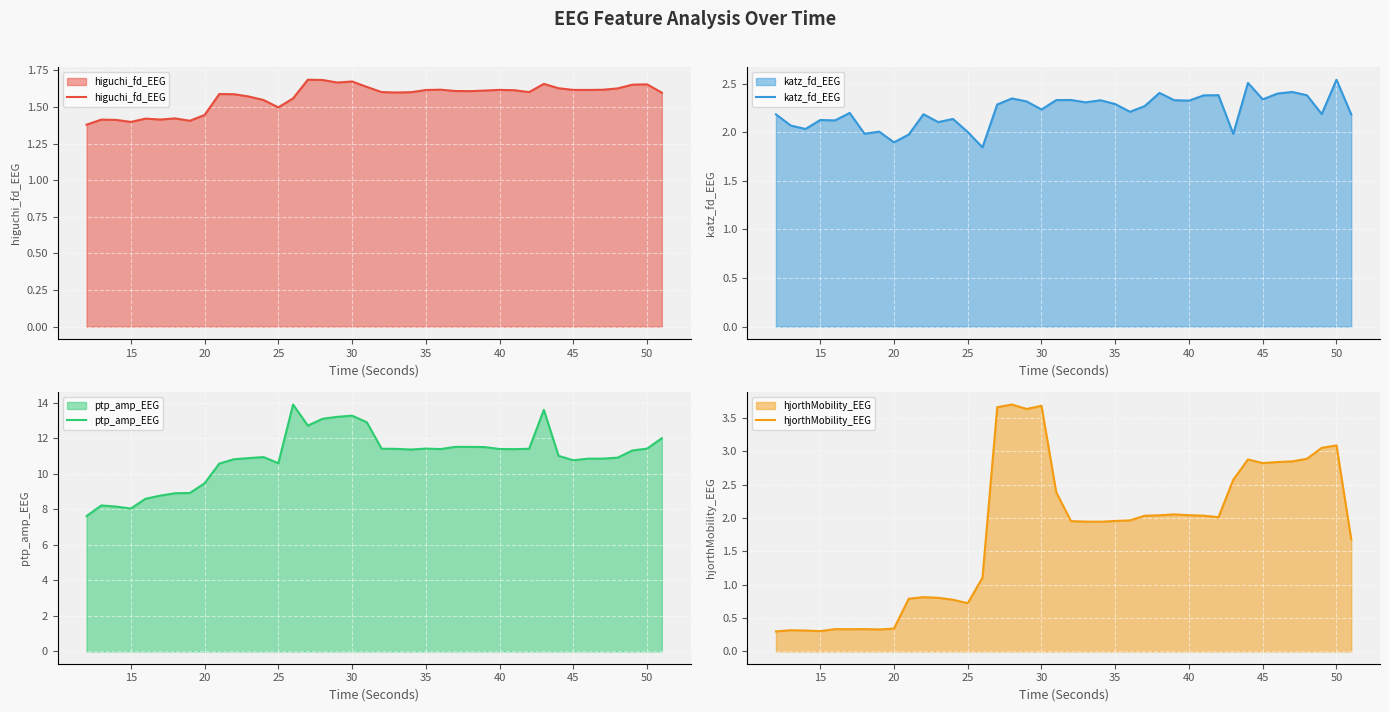

Is it true that ptp_amp_EEG equals 5.3 at 55?

False